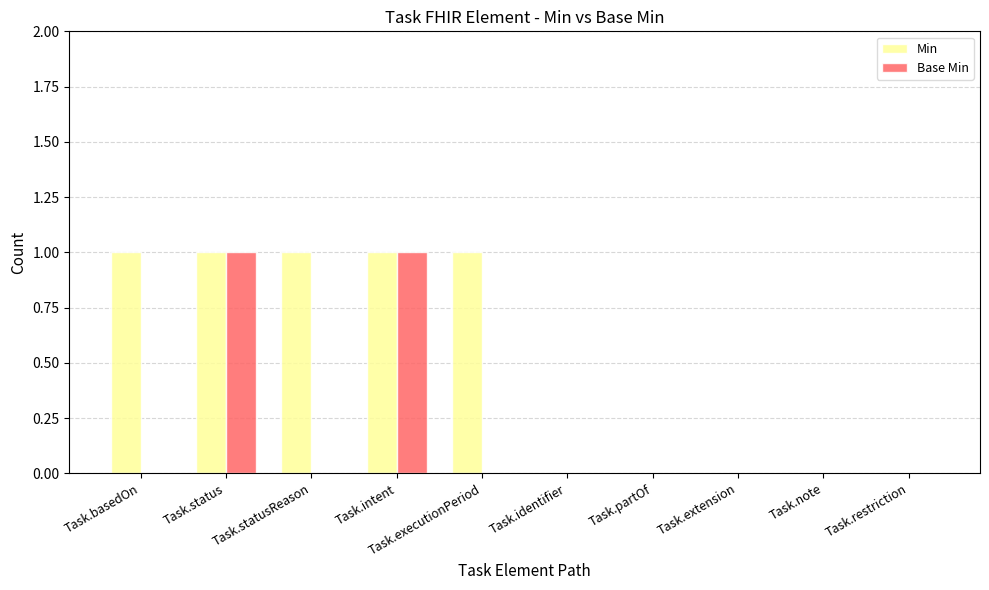

What is the sum of all Min values?

5